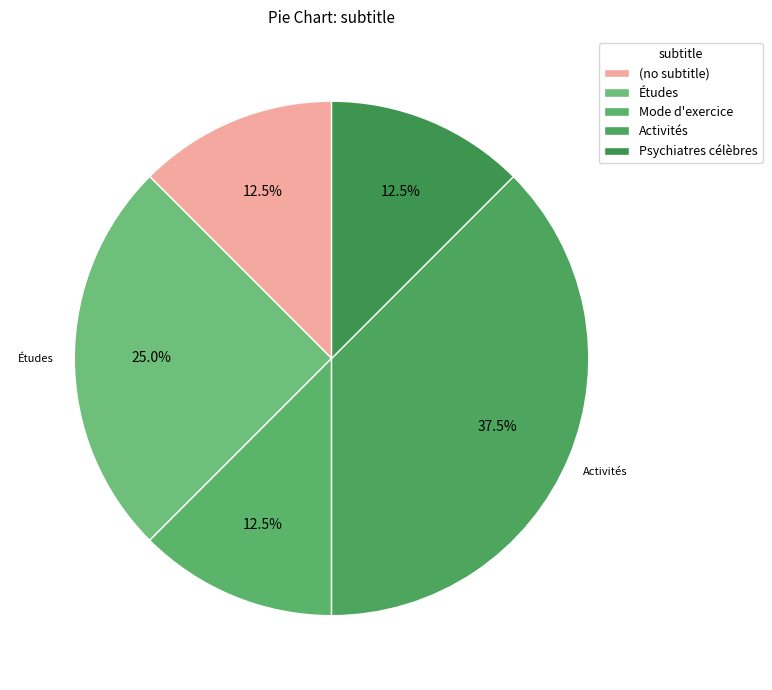

The (no subtitle) slice represents 18% of the pie. True or false?

False